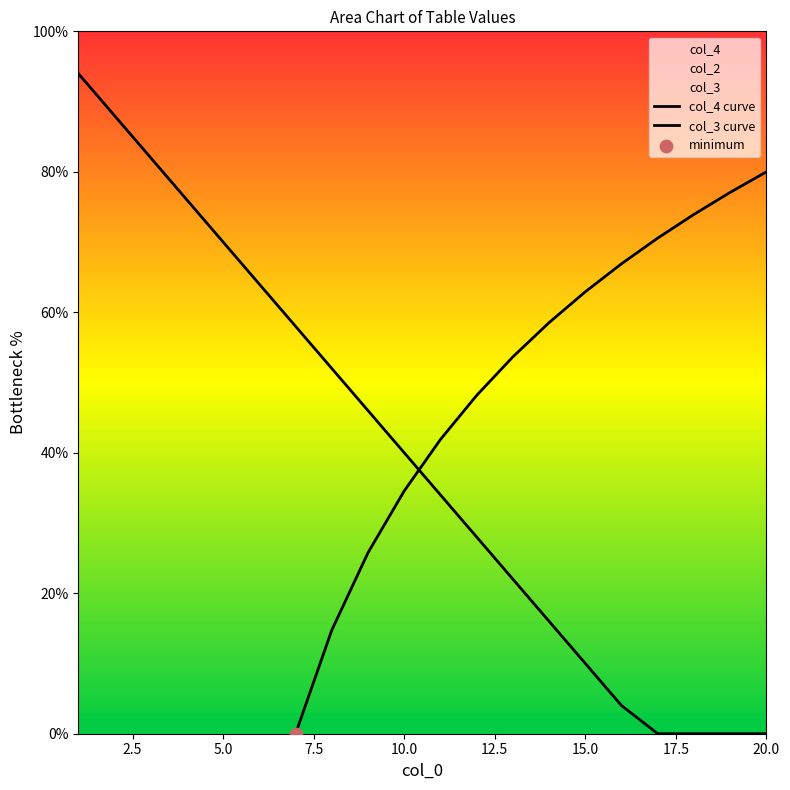

Which series has the largest Y range (max minus min)?

col_4 curve